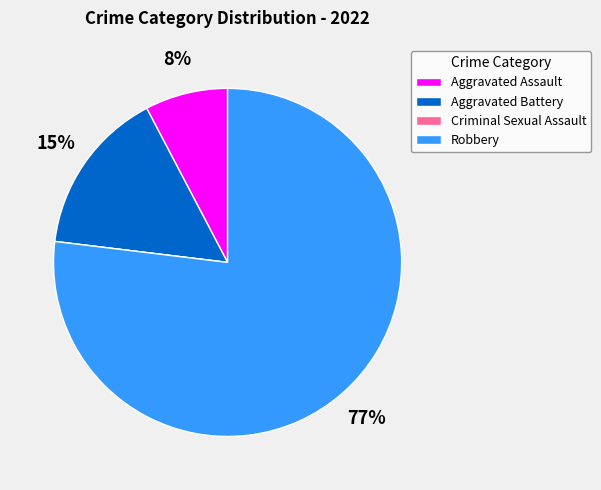

What is the largest slice in the pie chart?

Robbery